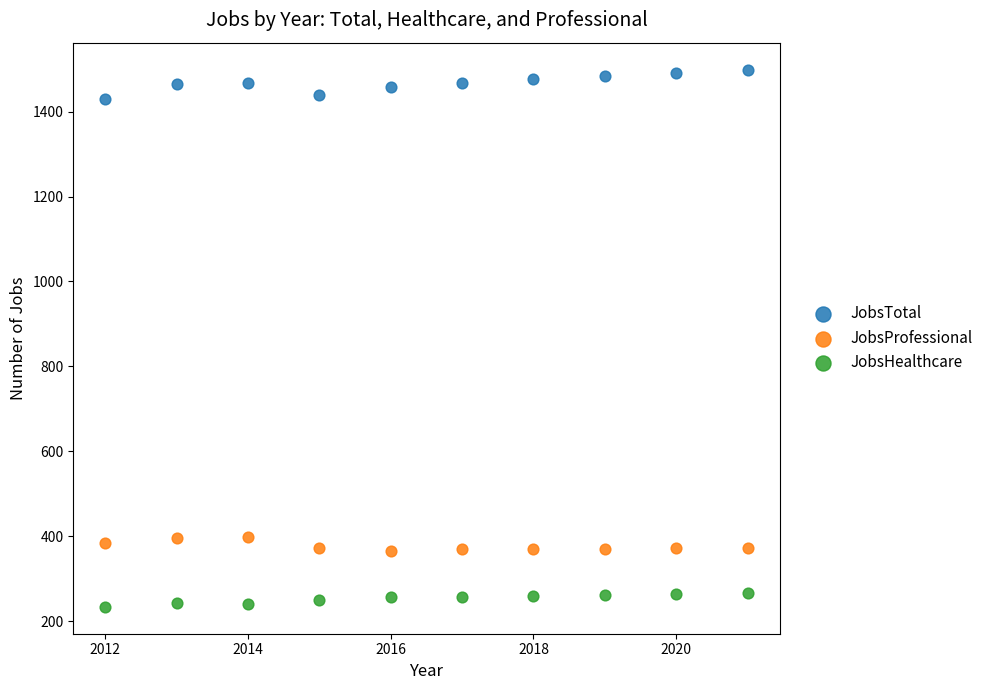

Which series contains the lowest Y value?

JobsHealthcare